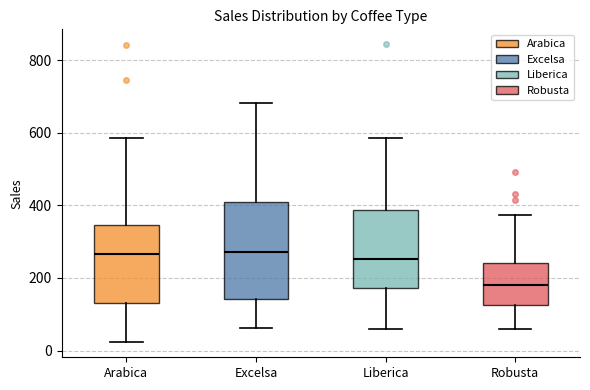

Where is the lower edge of the box for Excelsa on the y-axis? The values are not printed on the chart, so give them approximately, as read against the axis.

140